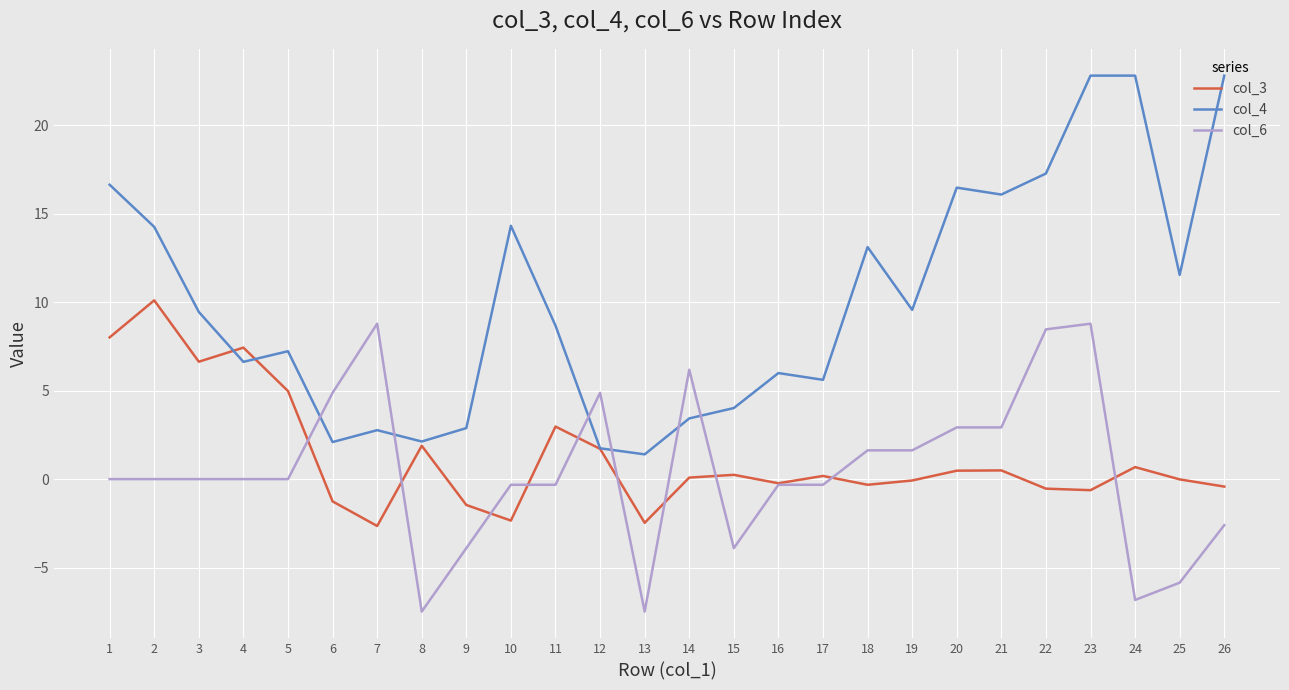

Which series ends up on top after the final intersection of col_6 and col_4?

col_4